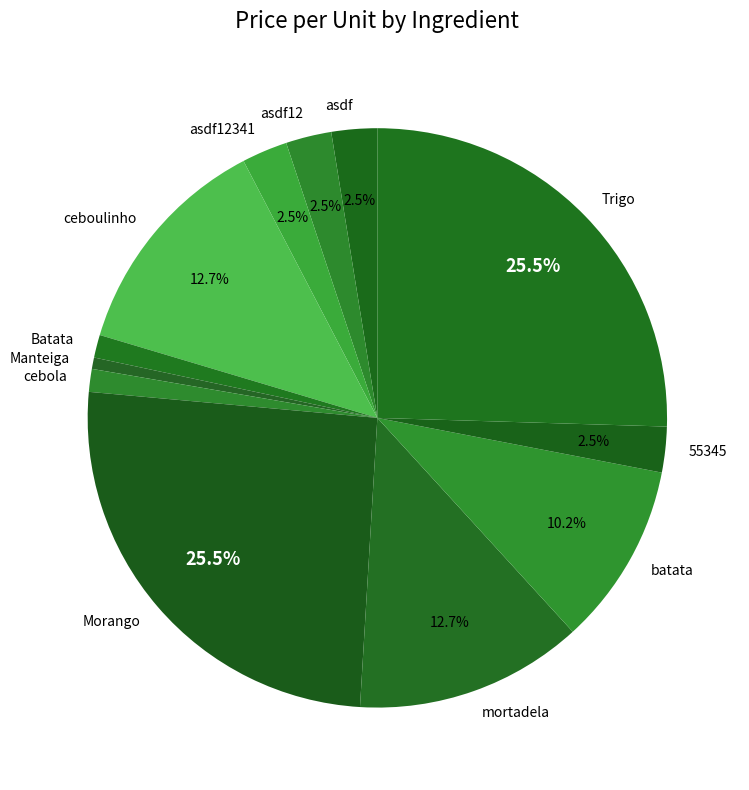

Approximately how many times larger is the value at asdf compared to Trigo?

0.1